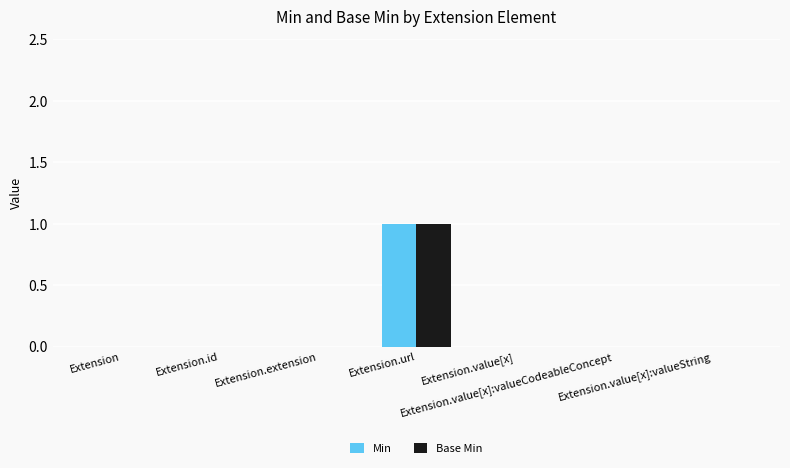

At which category is the sum across all series the highest?

Extension.url